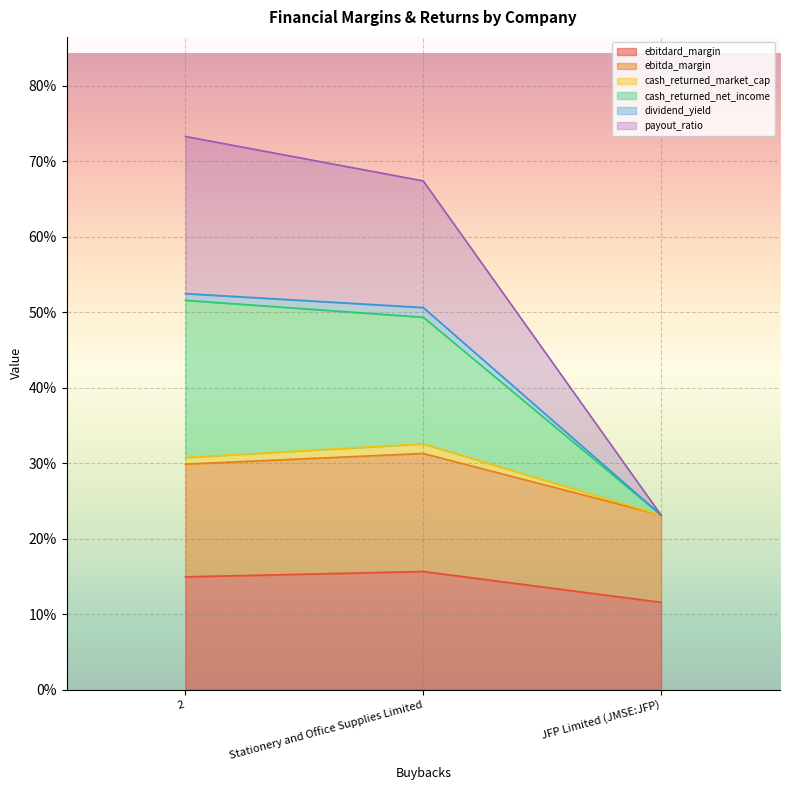

What is the label of the 2nd point from the left?

Stationery and Office Supplies Limited